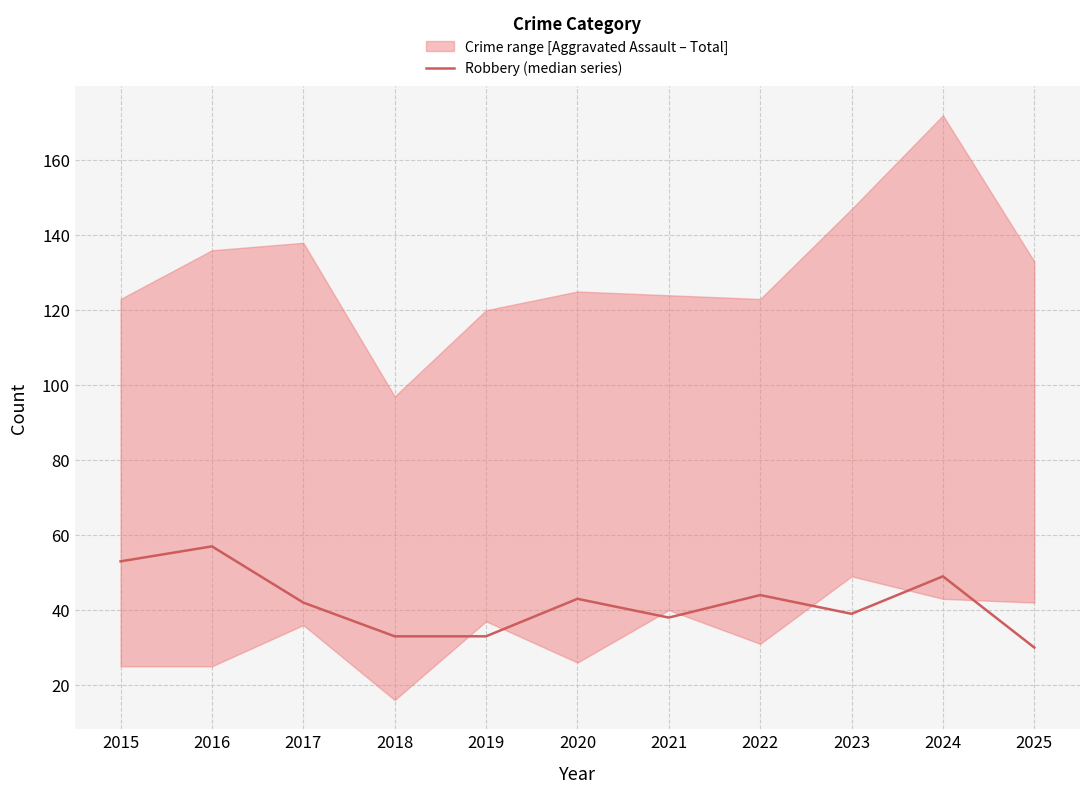

What is the sum of the values at 2024 and 2017?

91